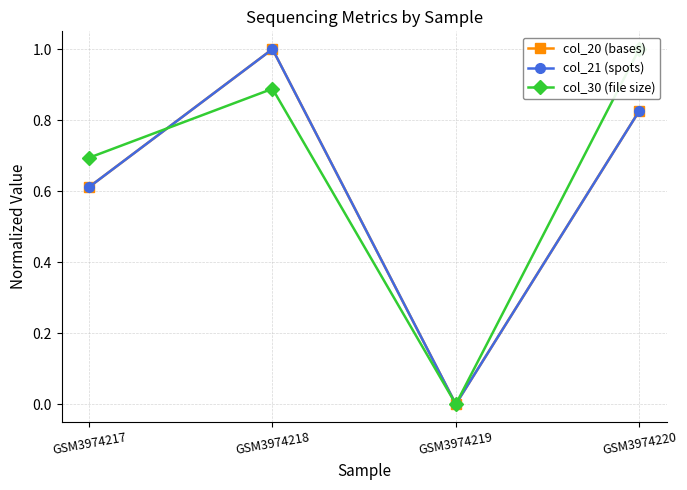

Reading left to right, what are all the values shown in this chart?

col_20 (bases): GSM3974217=0.6	GSM3974218=1.0	GSM3974219=0.0	GSM3974220=0.8
col_21 (spots): GSM3974217=0.6	GSM3974218=1.0	GSM3974219=0.0	GSM3974220=0.8
col_30 (file size): GSM3974217=0.7	GSM3974218=0.9	GSM3974219=0.0	GSM3974220=1.0